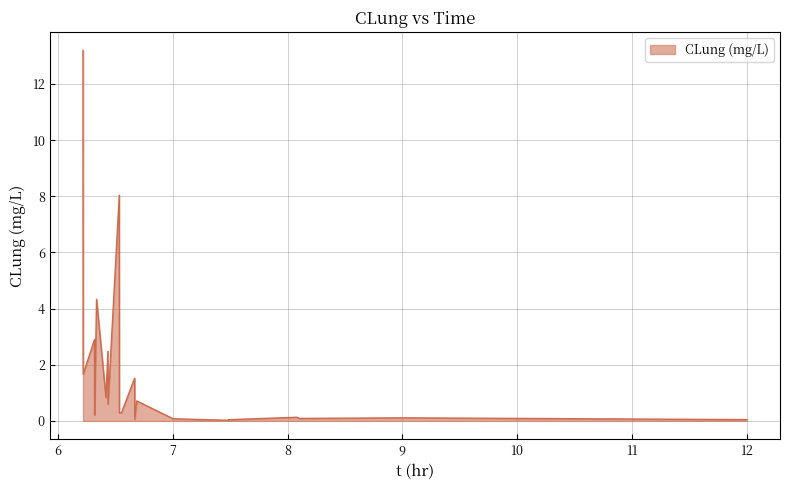

What is the greatest value displayed?

13.2